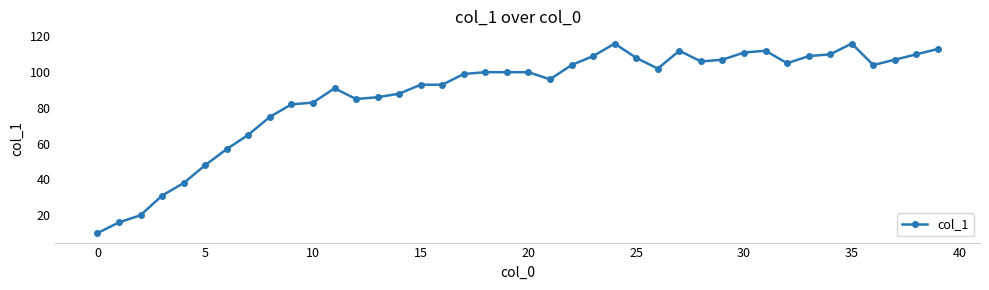

How many series are shown in this chart?

1